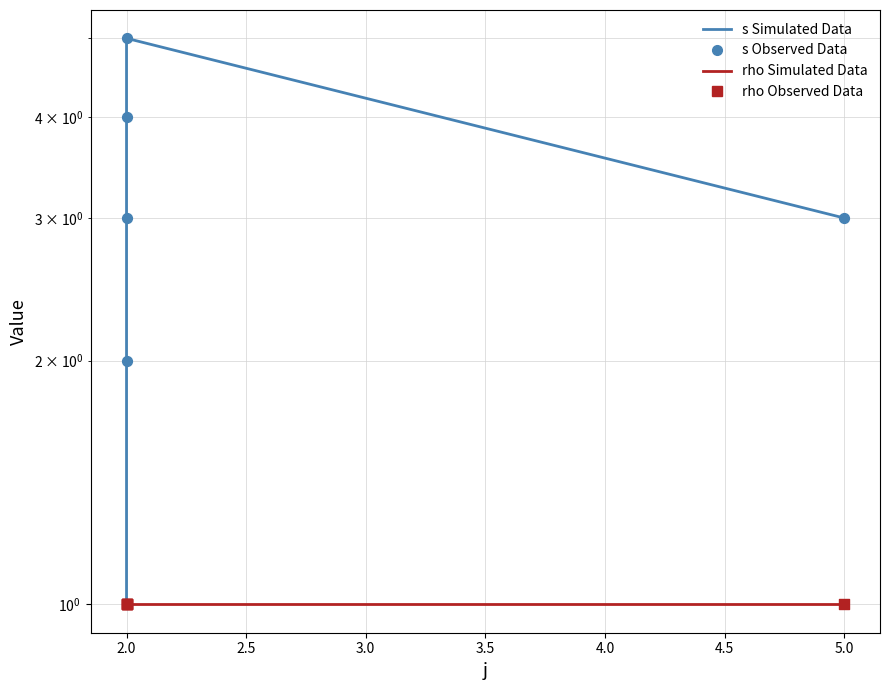

Which series has the largest Y range (max minus min)?

s